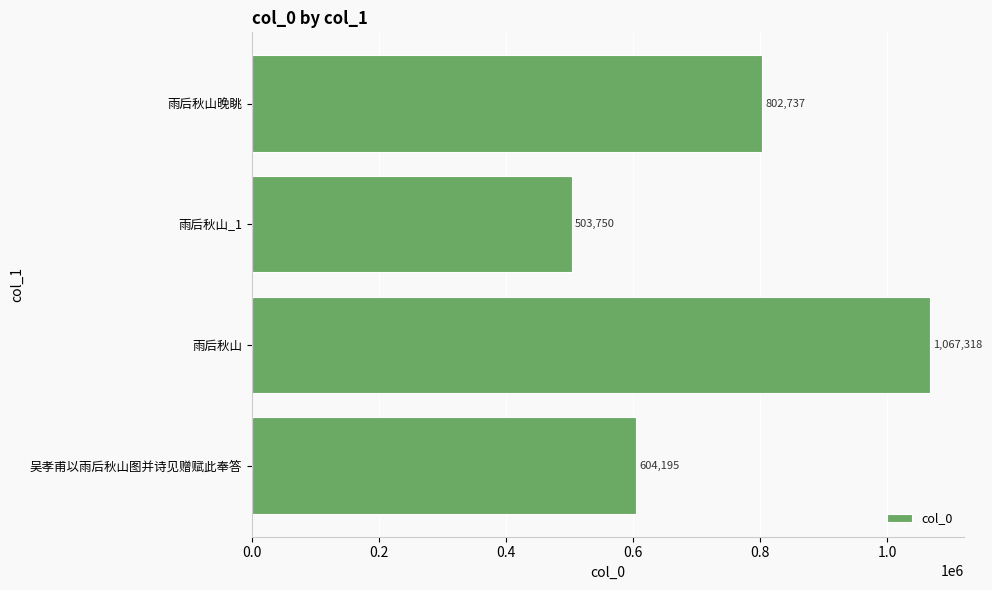

What is the difference between the values at 吴孝甫以雨后秋山图并诗见赠赋此奉答 and 雨后秋山_1?

100445